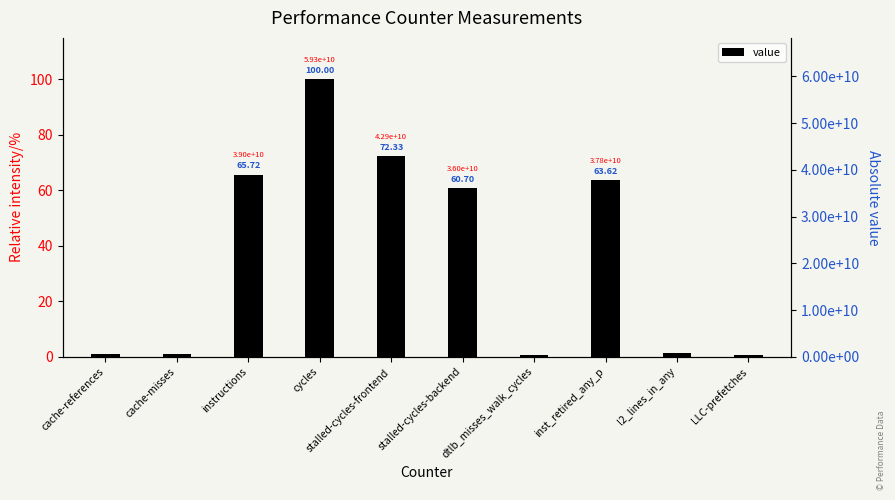

Reading right to left, list all the values displayed in this chart.

LLC-prefetches=0.5	l2_lines_in_any=1.4	inst_retired_any_p=63.6	dtlb_misses_walk_cycles=0.7	stalled-cycles-backend=60.7	stalled-cycles-frontend=72.3	cycles=100.0	instructions=65.7	cache-misses=0.9	cache-references=1.0